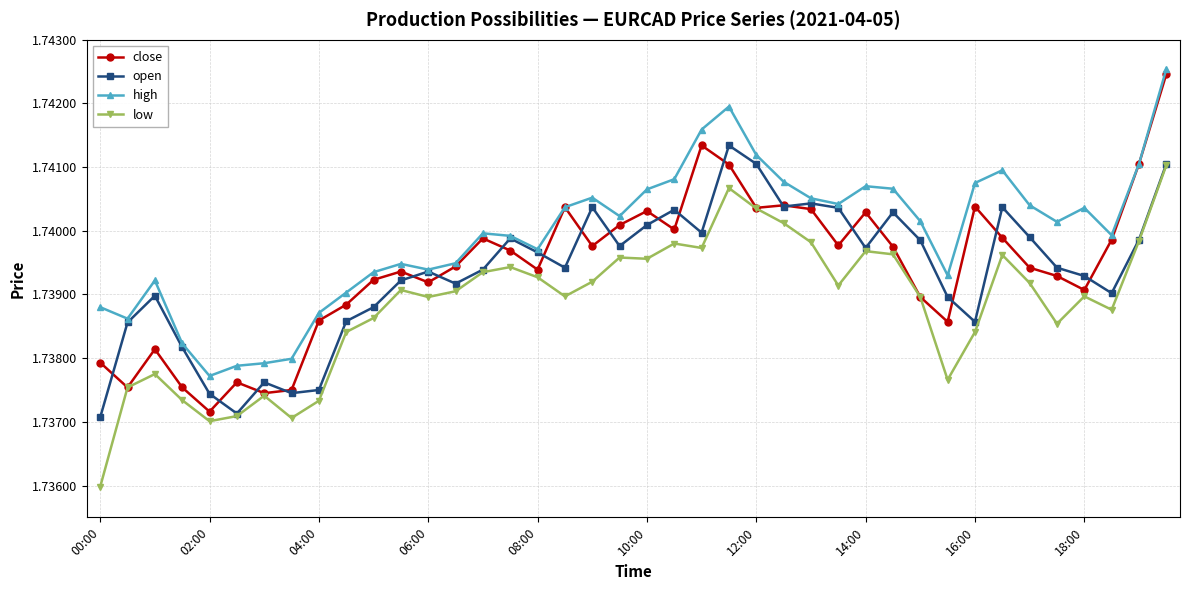

Which series has the largest total across all categories?

high